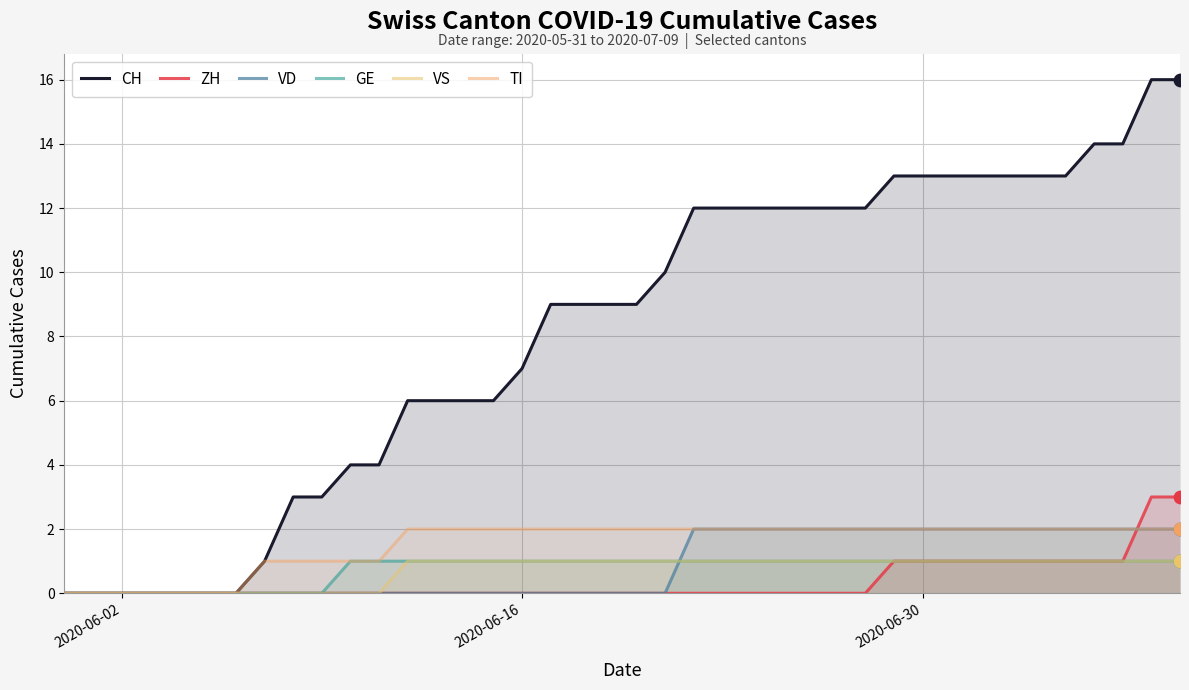

What are all the series names shown in the legend?

CH, ZH, VD, GE, VS, TI